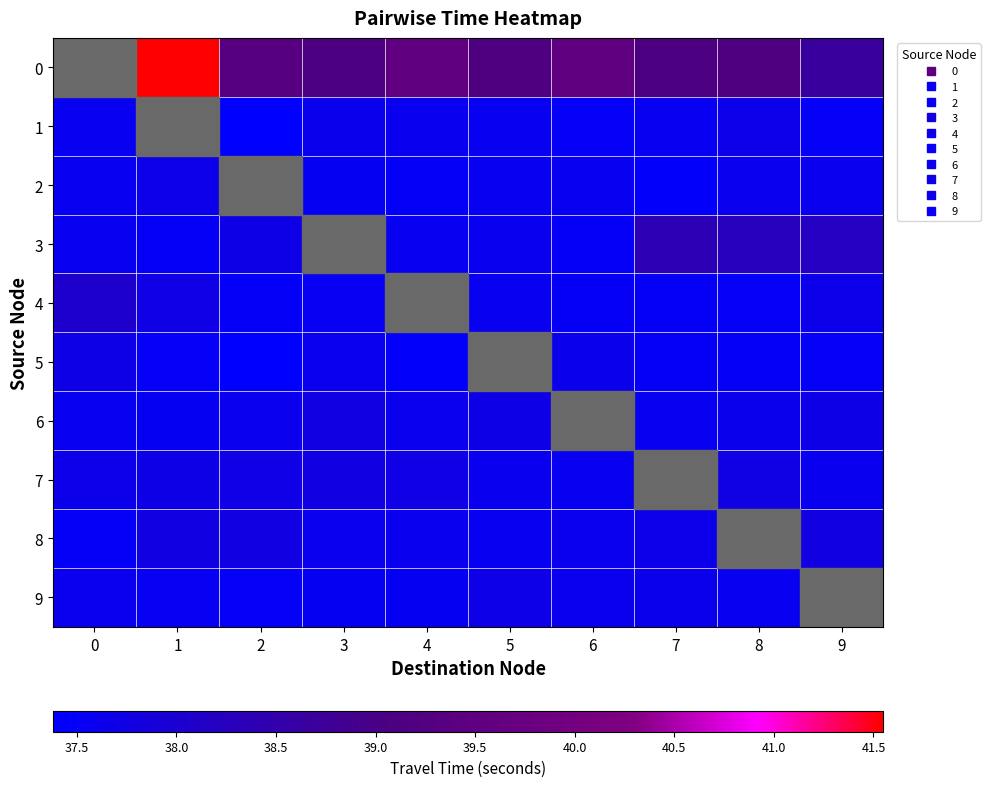

Rank the categories by 0 value from highest to lowest.

0, 1, 4, 6, 2, 8, 5, 7, 3, 9